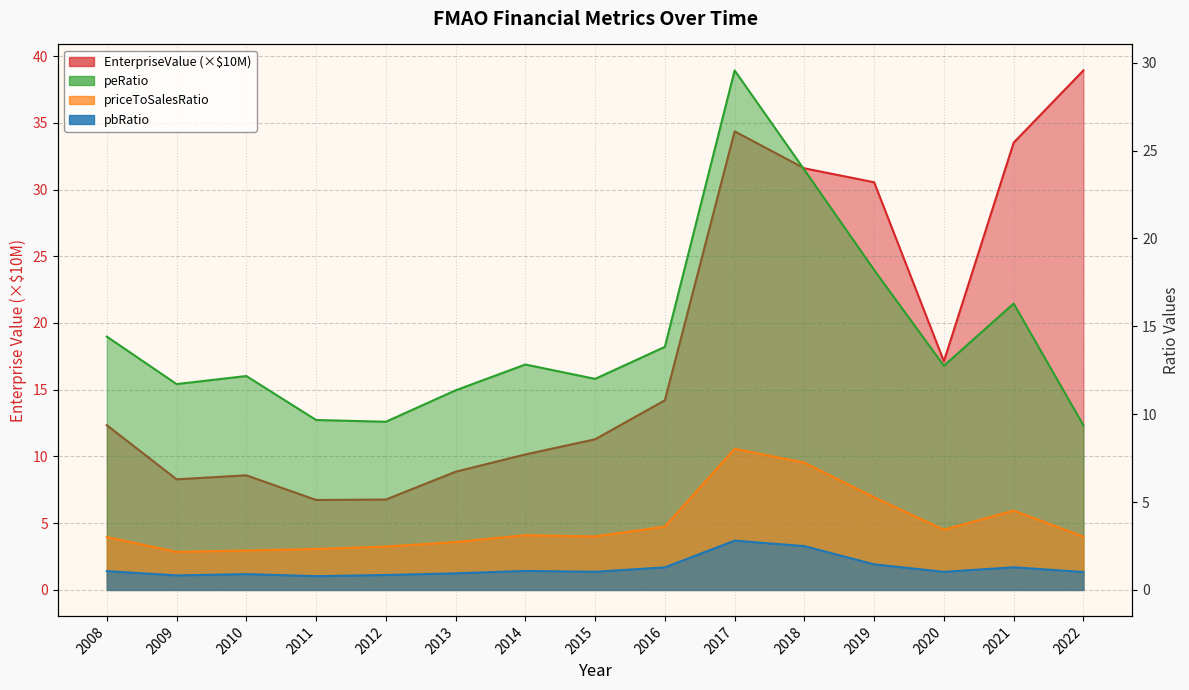

True or false: peRatio and priceToSalesRatio intersect in this chart.

False